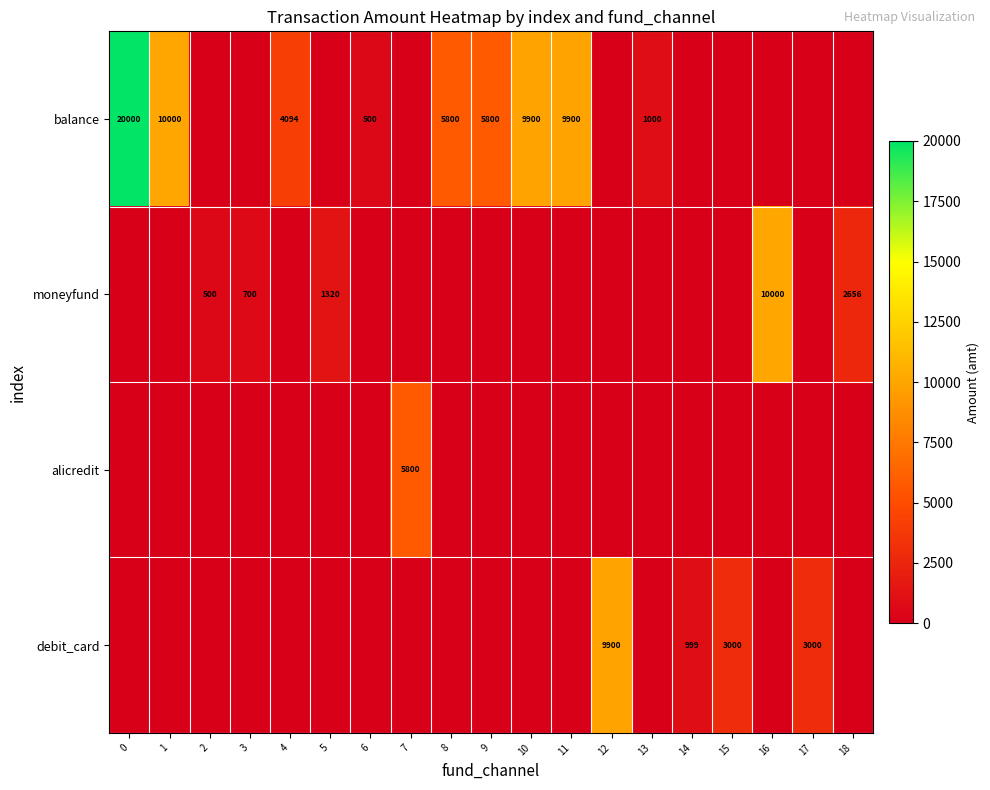

Which category has the highest value in the alicredit series?

7